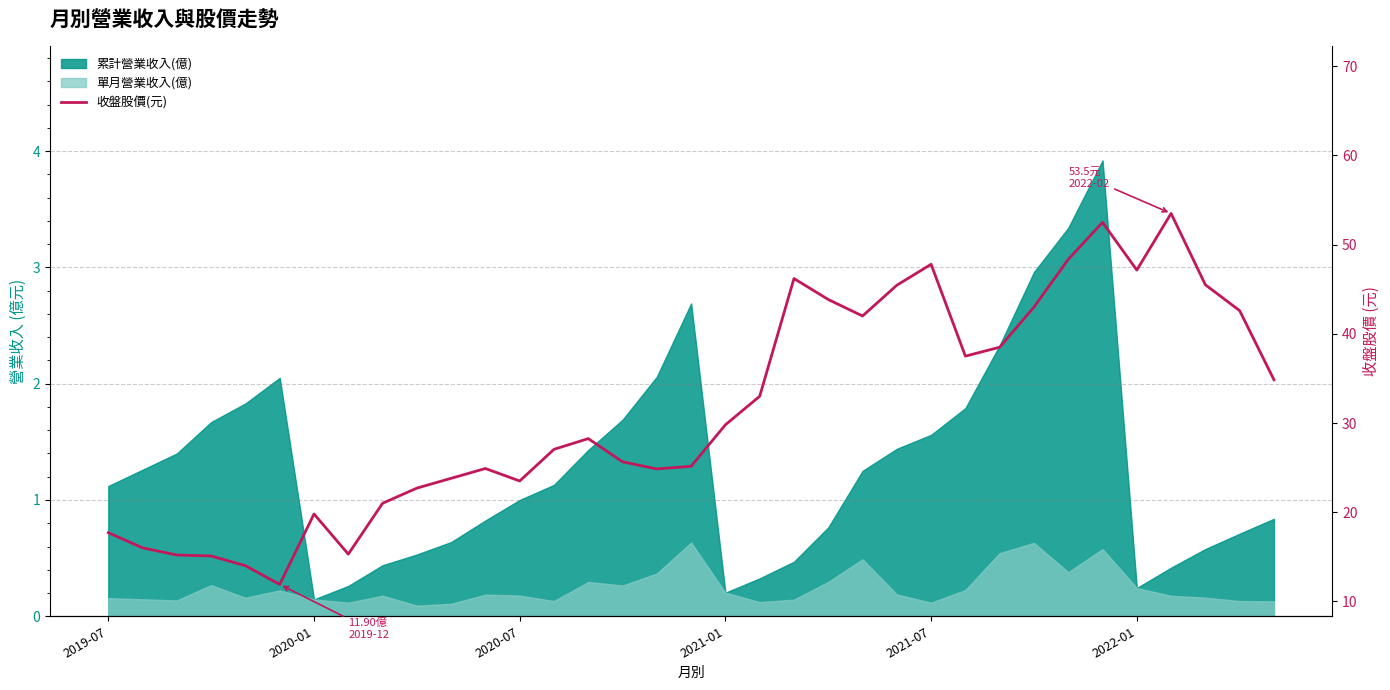

Approximately how many times larger is the value at 16 compared to 2020-07?

1.6